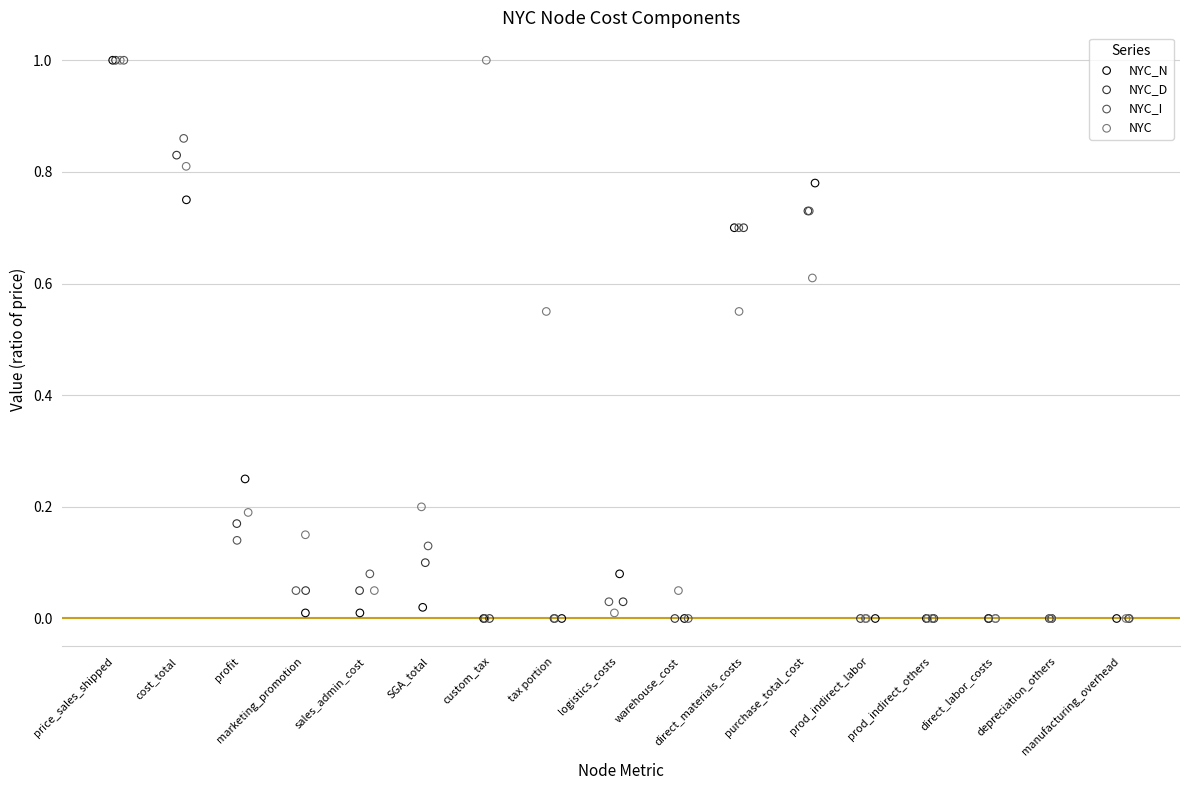

What are all the series names shown in the legend?

NYC_N, NYC_D, NYC_I, NYC